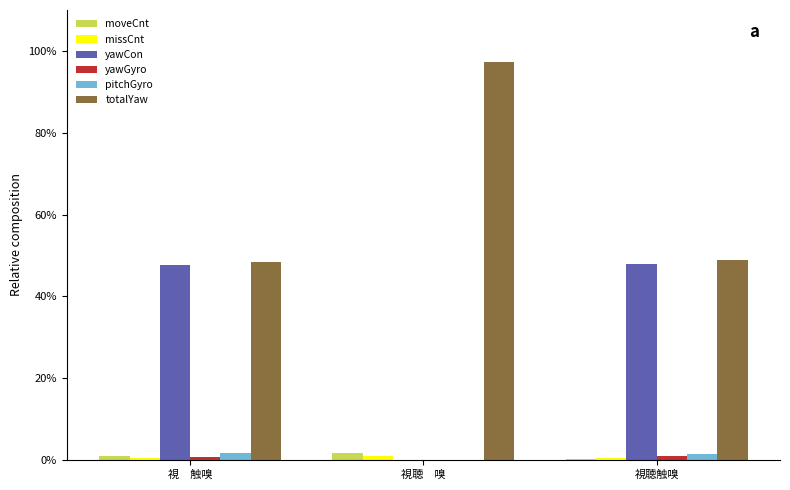

What is the maximum value shown in the chart?

97.2